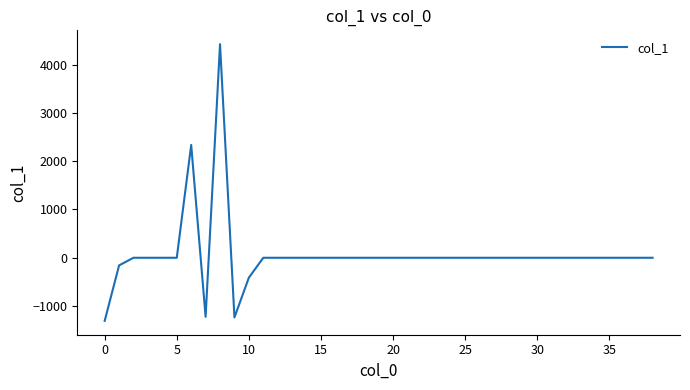

What is the minimum value shown in the chart?

-1307.8